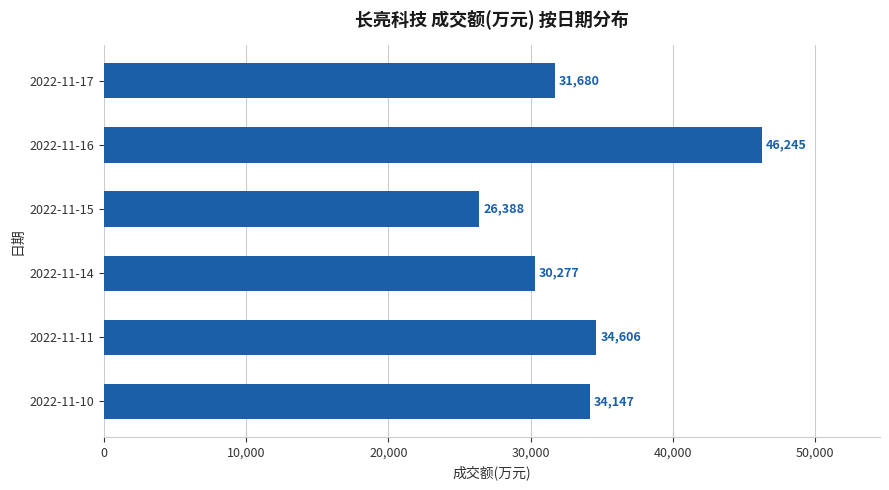

What is the difference between the maximum and minimum values?

19857